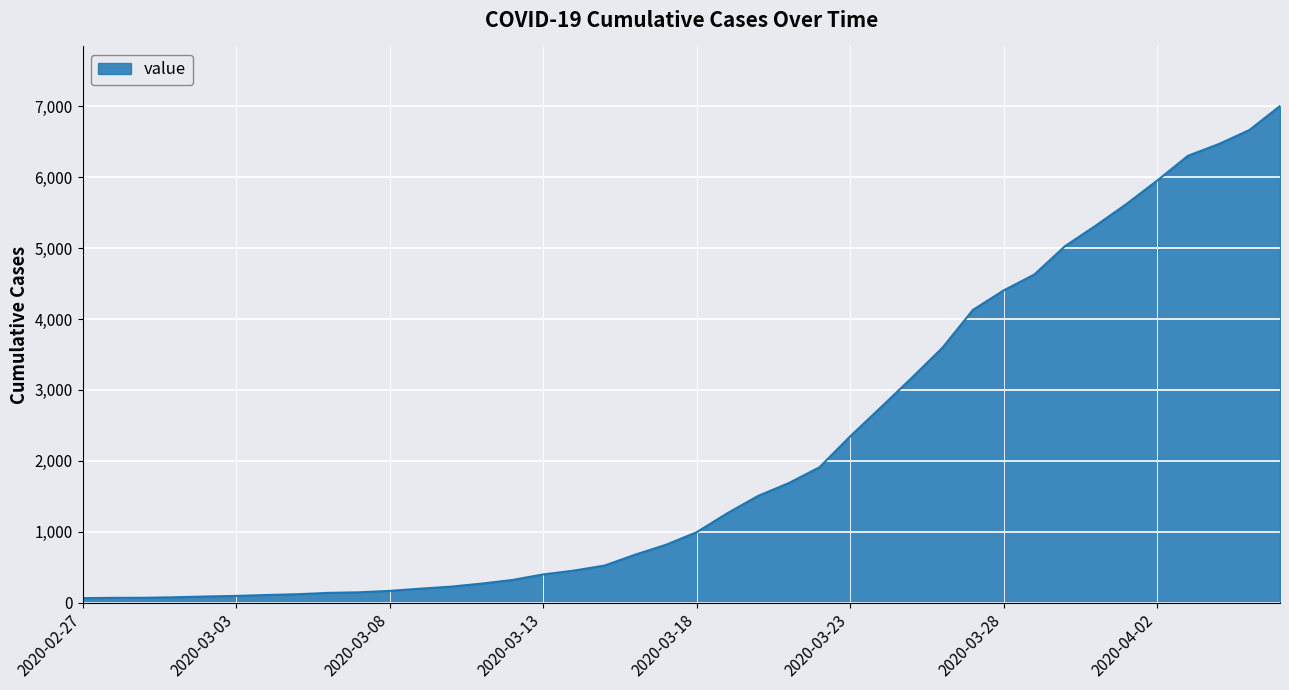

Rank the categories by value from highest to lowest.

2020-04-06, 2020-04-05, 2020-04-04, 2020-04-03, 2020-04-02, 2020-04-01, 2020-03-31, 2020-03-30, 2020-03-29, 2020-03-28, 2020-03-27, 2020-03-26, 2020-03-25, 2020-03-24, 2020-03-23, 2020-03-22, 2020-03-21, 2020-03-20, 2020-03-19, 2020-03-18, 2020-03-17, 2020-03-16, 2020-03-15, 2020-03-14, 2020-03-13, 2020-03-12, 2020-03-11, 2020-03-10, 2020-03-09, 2020-03-08, 2020-03-07, 2020-03-06, 2020-03-05, 2020-03-04, 2020-03-03, 2020-03-02, 2020-03-01, 2020-02-29, 2020-02-28, 2020-02-27